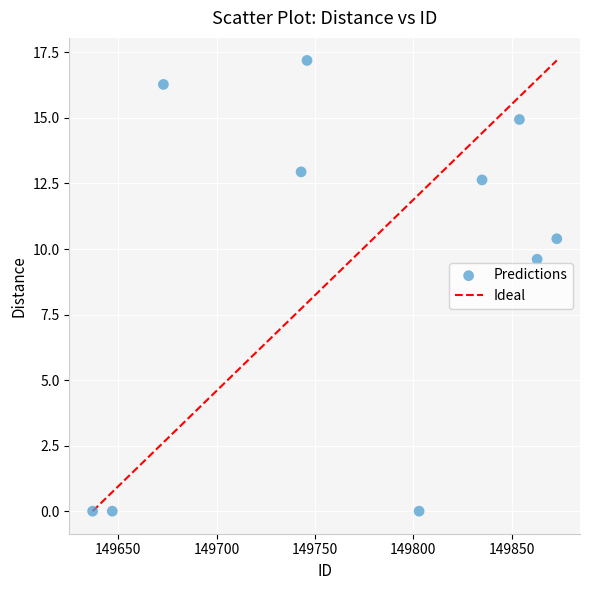

What is the average Y value?

9.4